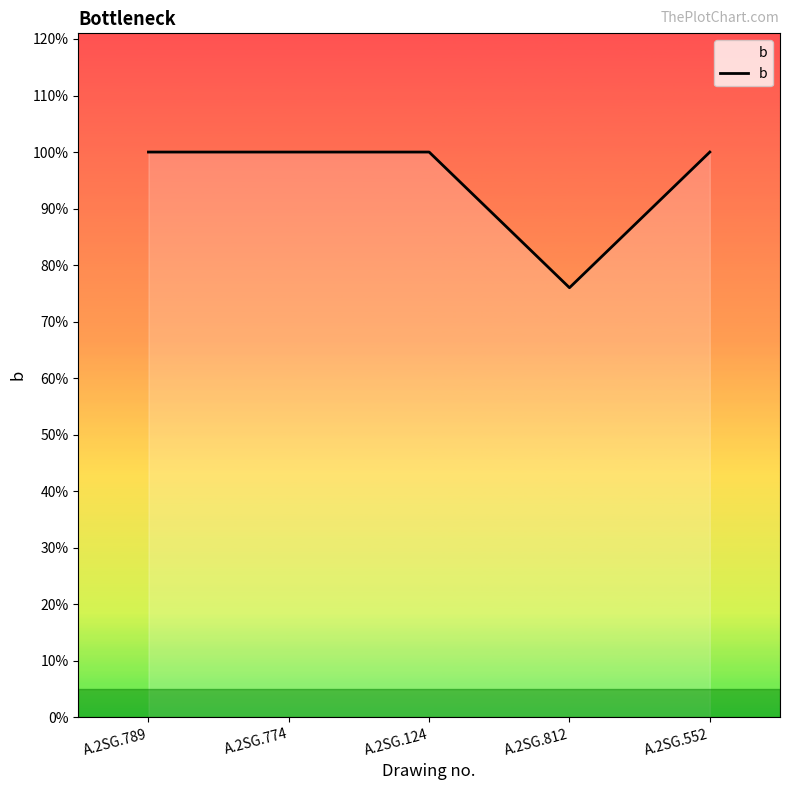

At which category does the chart reach its minimum across all series?

A.2SG.812